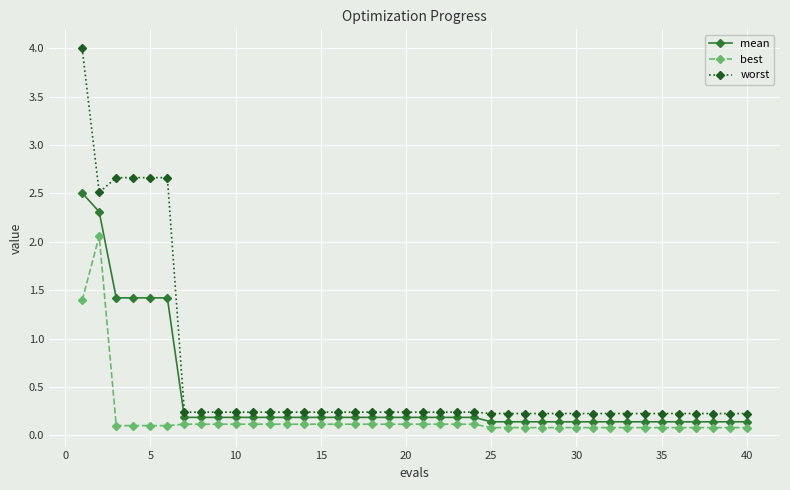

Does the chart have visible grid lines?

Yes